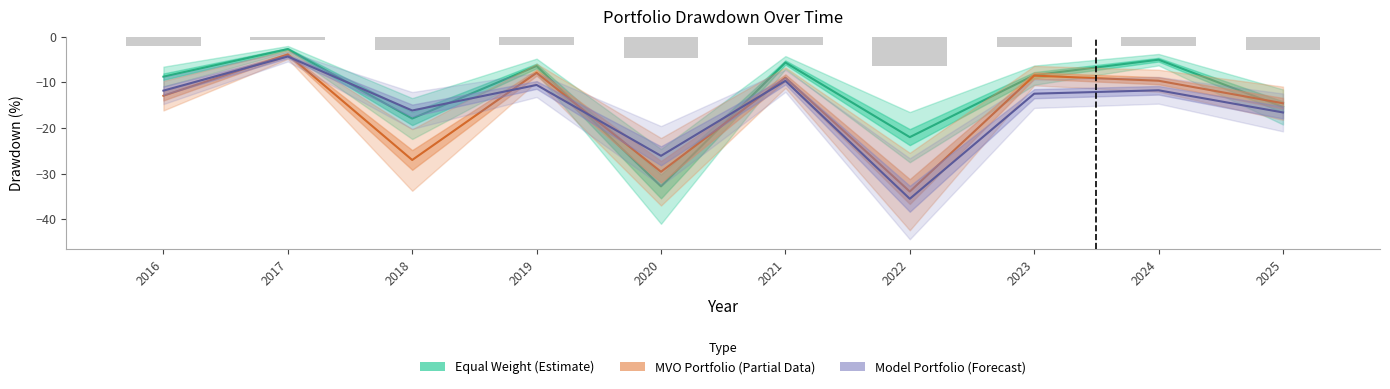

What is the value of the Model Portfolio (Forecast) bar at the 9th from the left?

-11.7